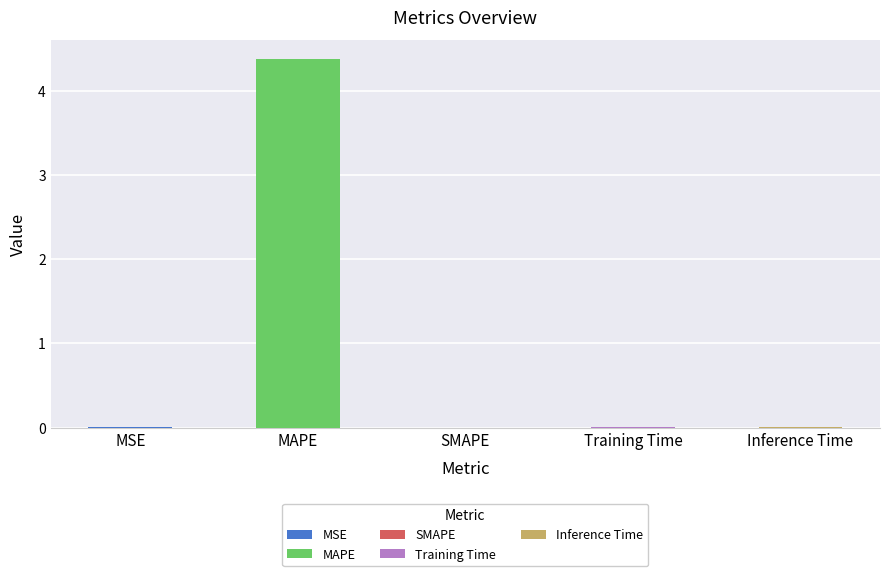

What is the sum of all values?

4.4